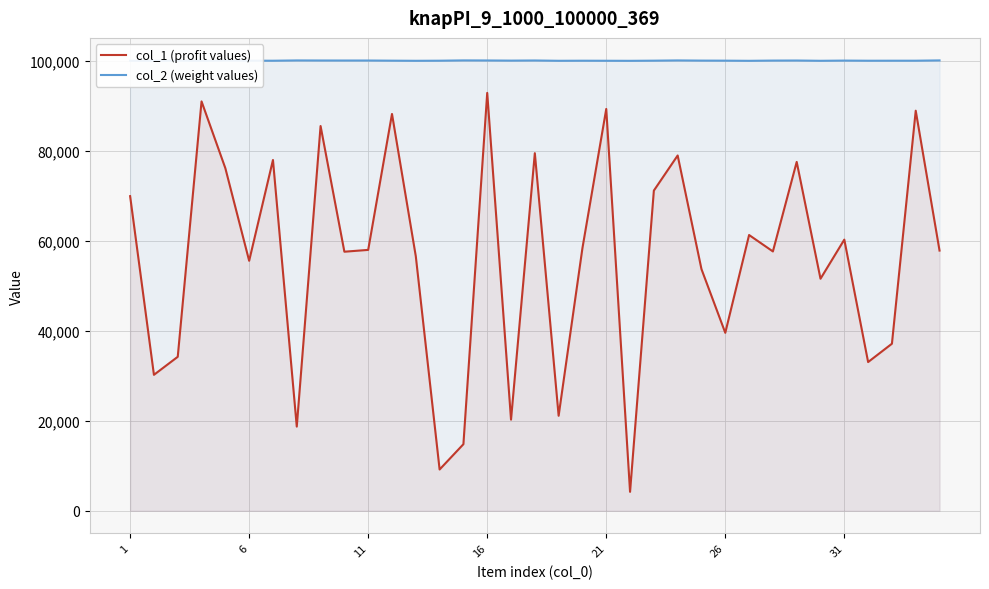

Reading right to left, what are all the values shown in this chart?

col_1 (profit values): 57826	88916	37123	33049	60262	51569	77534	57635	61286	39547	53701	78963	71161	4199	89303	58385	21108	79477	20245	92874	14792	9168	56561	88196	57978	57574	85509	18700	77957	55556	76130	90983	34215	30210	69921
col_2 (weight values): 100095	100030	100029	100024	100055	100010	100070	100057	100005	100039	100052	100091	100038	100004	100017	100028	100011	100078	100049	100080	100095	100030	100009	100037	100070	100069	100074	100089	100024	100037	100075	100009	100040	100007	100026